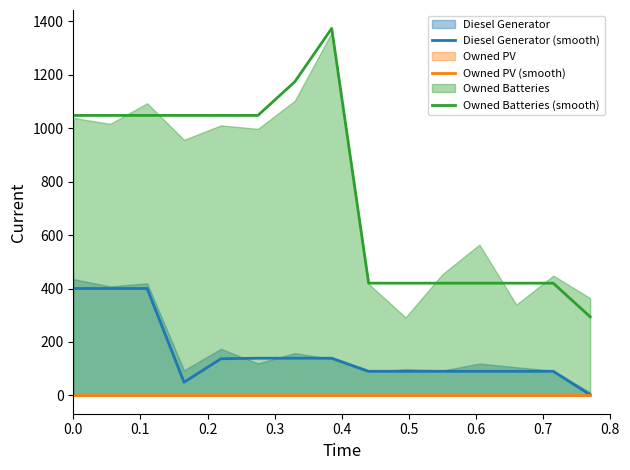

The value of Owned Batteries (smooth) at 0.7 is 1812. True or false?

False